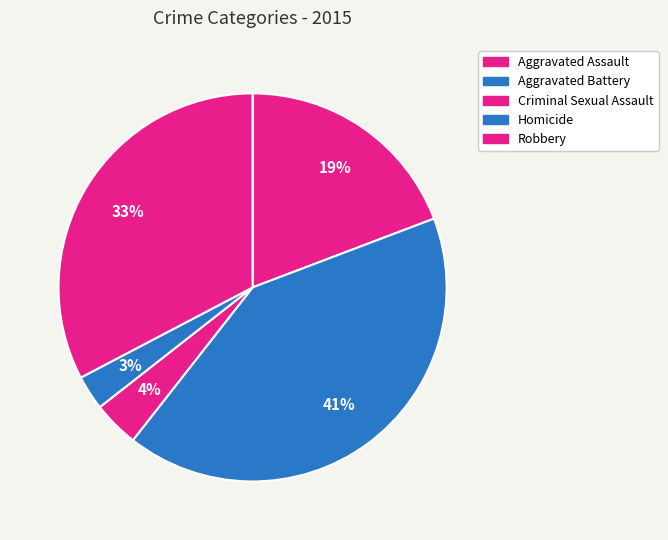

Count the number of slices in the pie.

5